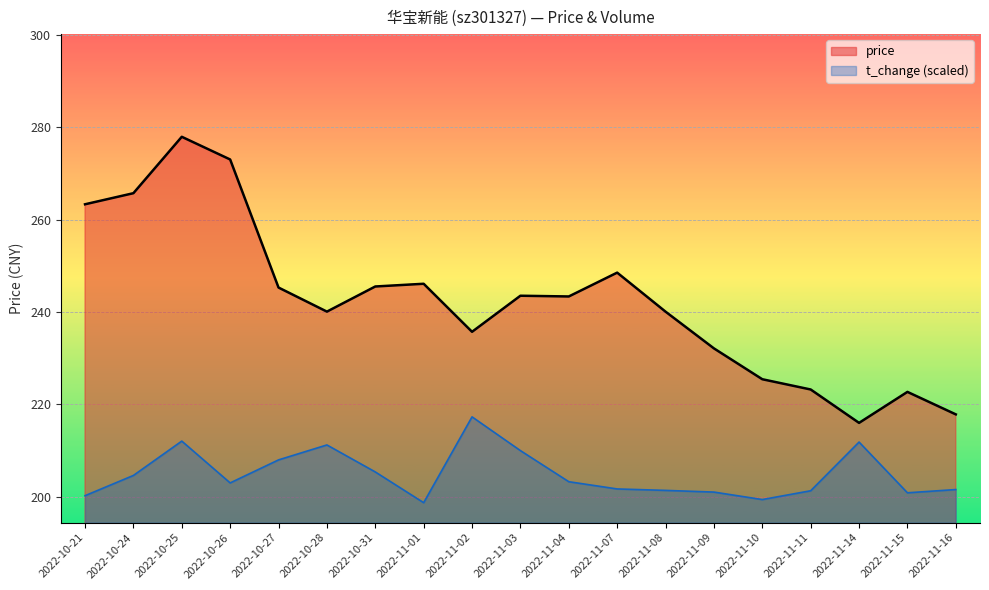

What position from the left is 2022-11-08?

13